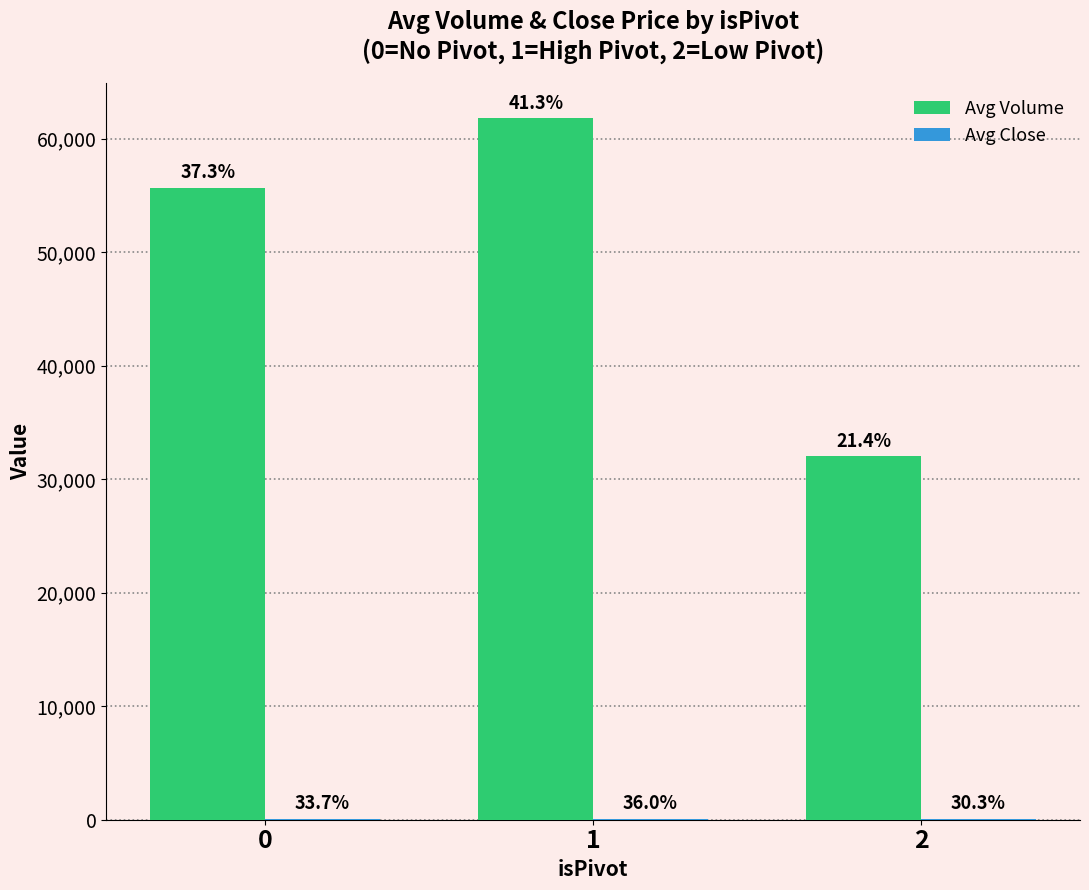

Reading right to left, transcribe all the data shown in this chart.

Avg Volume: 32001.0	61779.0	55692.0
Avg Close: 53.6	63.7	59.6